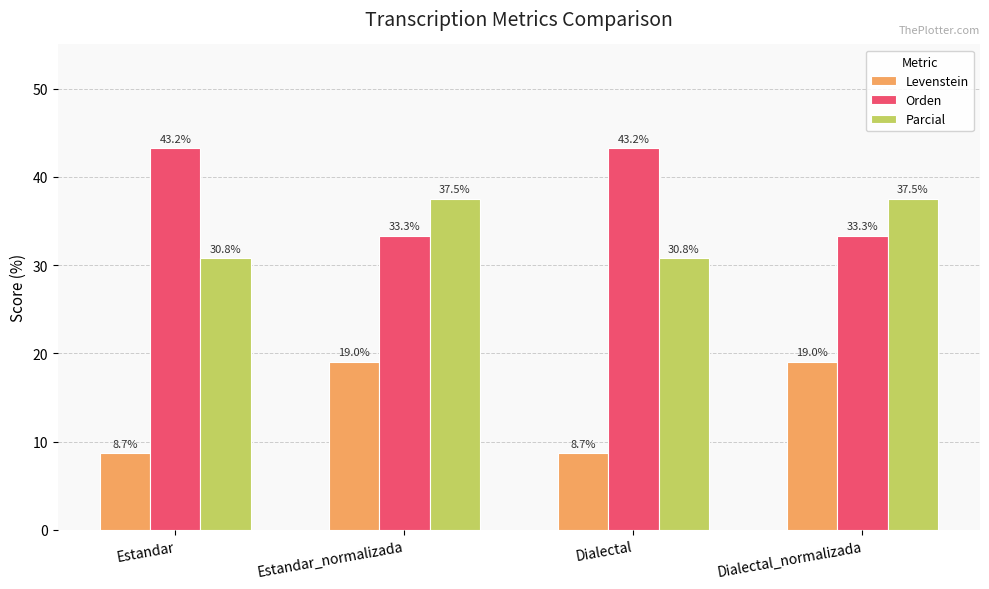

Which series has the largest range (max minus min)?

Levenstein